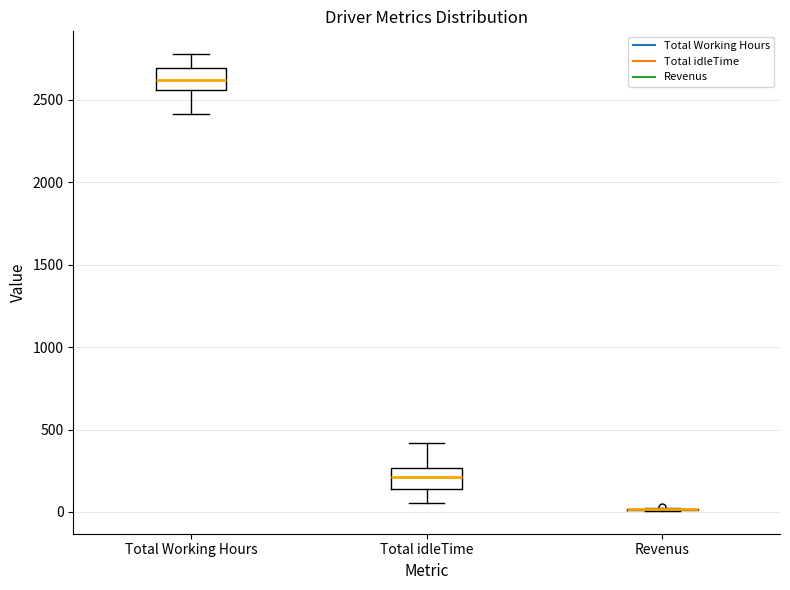

Where does the upper whisker of the box for Total idleTime end on the y-axis? The values are not printed on the chart, so give them approximately, as read against the axis.

400